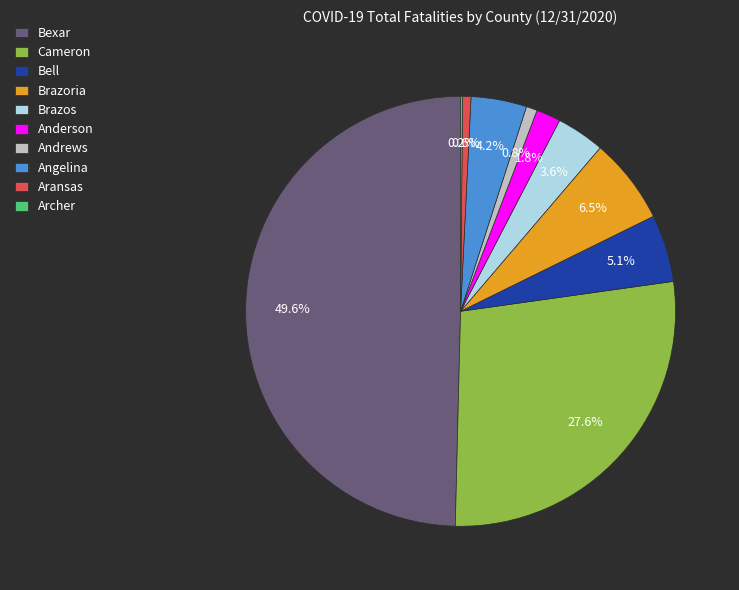

Do Aransas and Cameron together represent more than half of the pie?

No